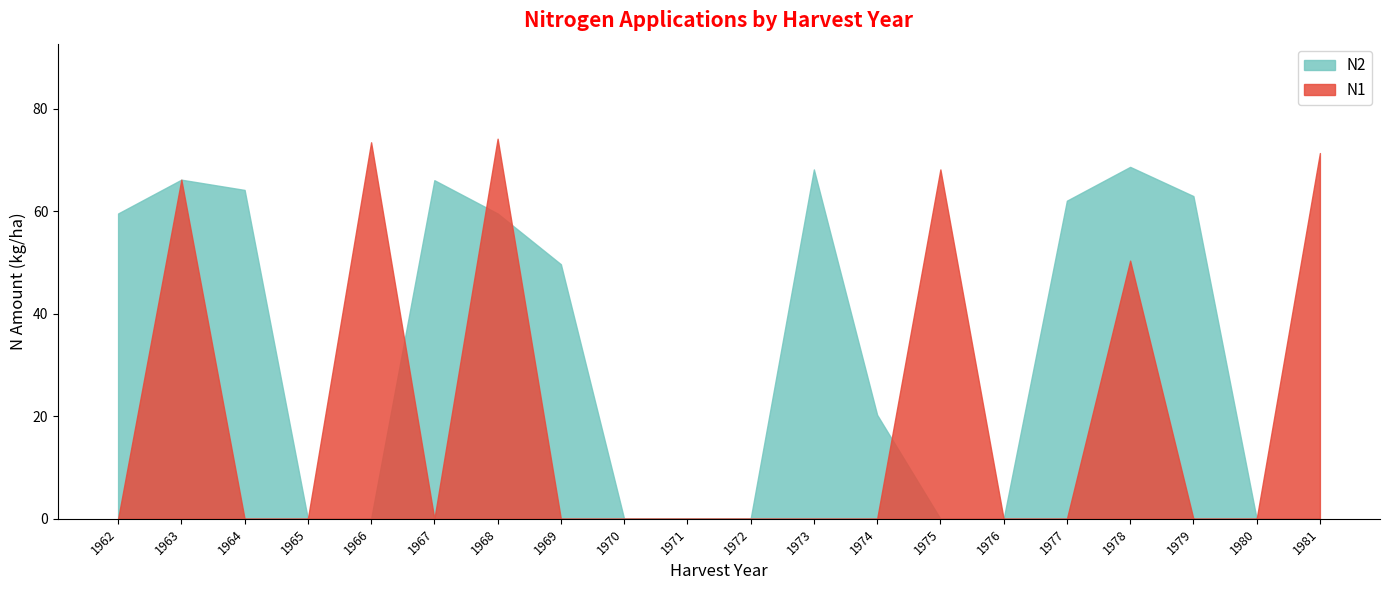

Which series has the largest total across all categories?

N2